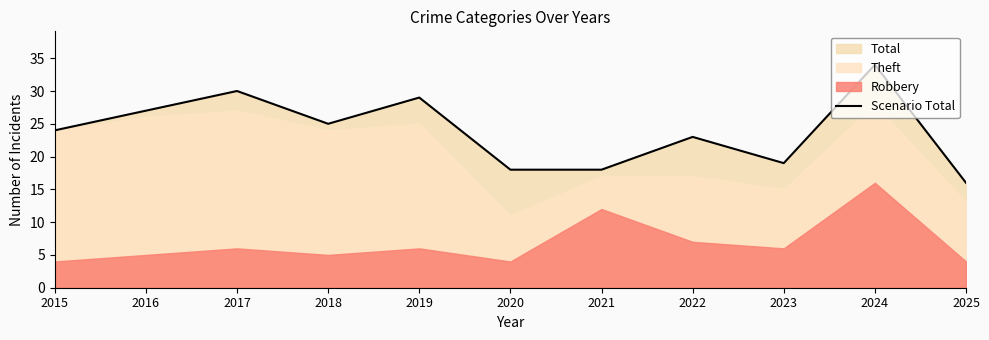

List the labels in order of value, largest first.

2024, 2017, 2019, 2016, 2018, 2015, 2022, 2023, 2020, 2021, 2025